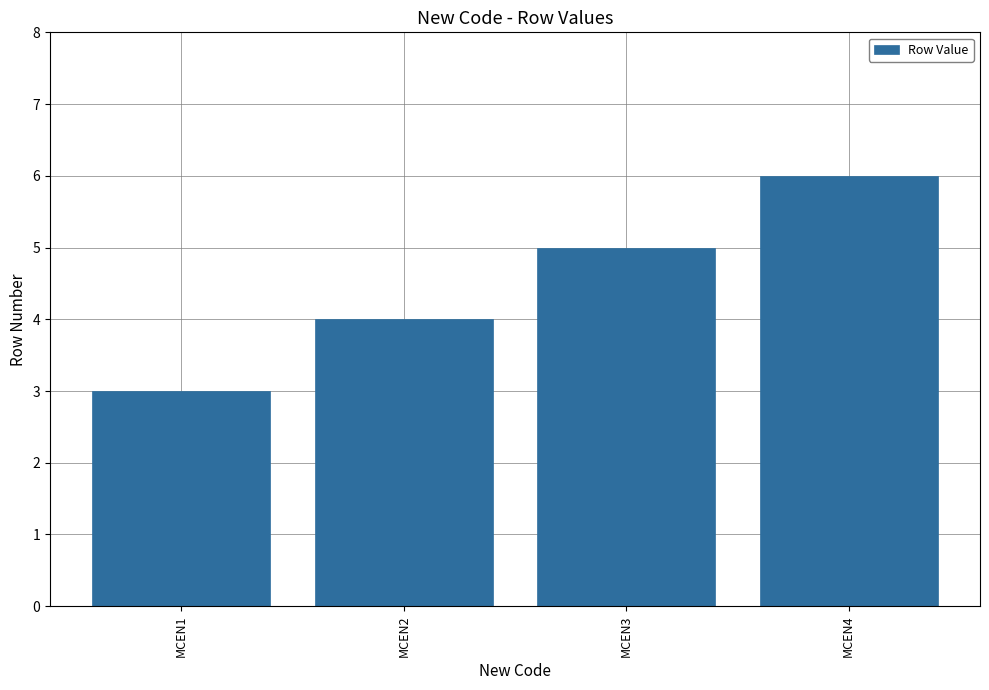

What is the difference between the second highest and second lowest values?

1